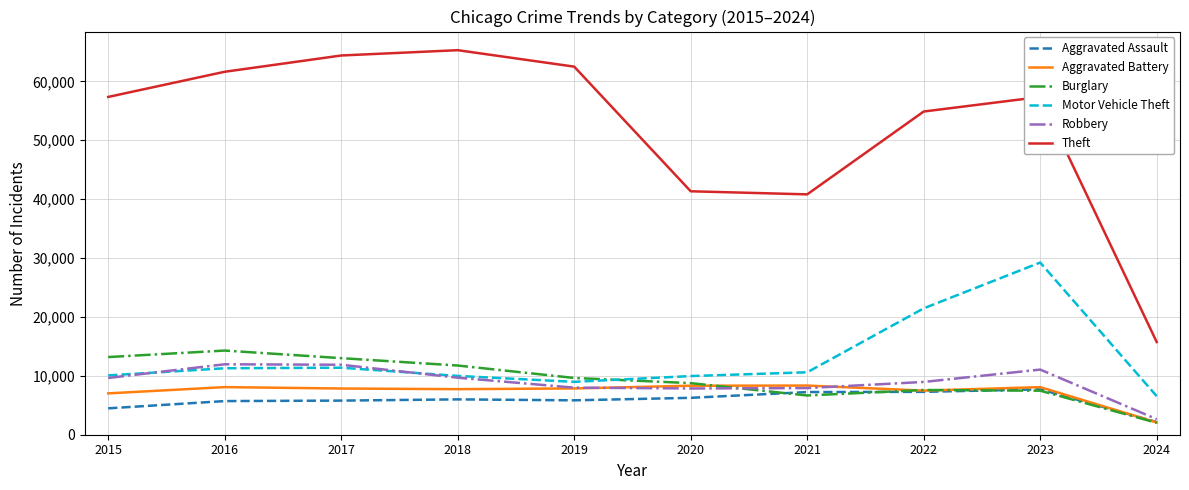

True or false: Aggravated Battery and Theft intersect in this chart.

False